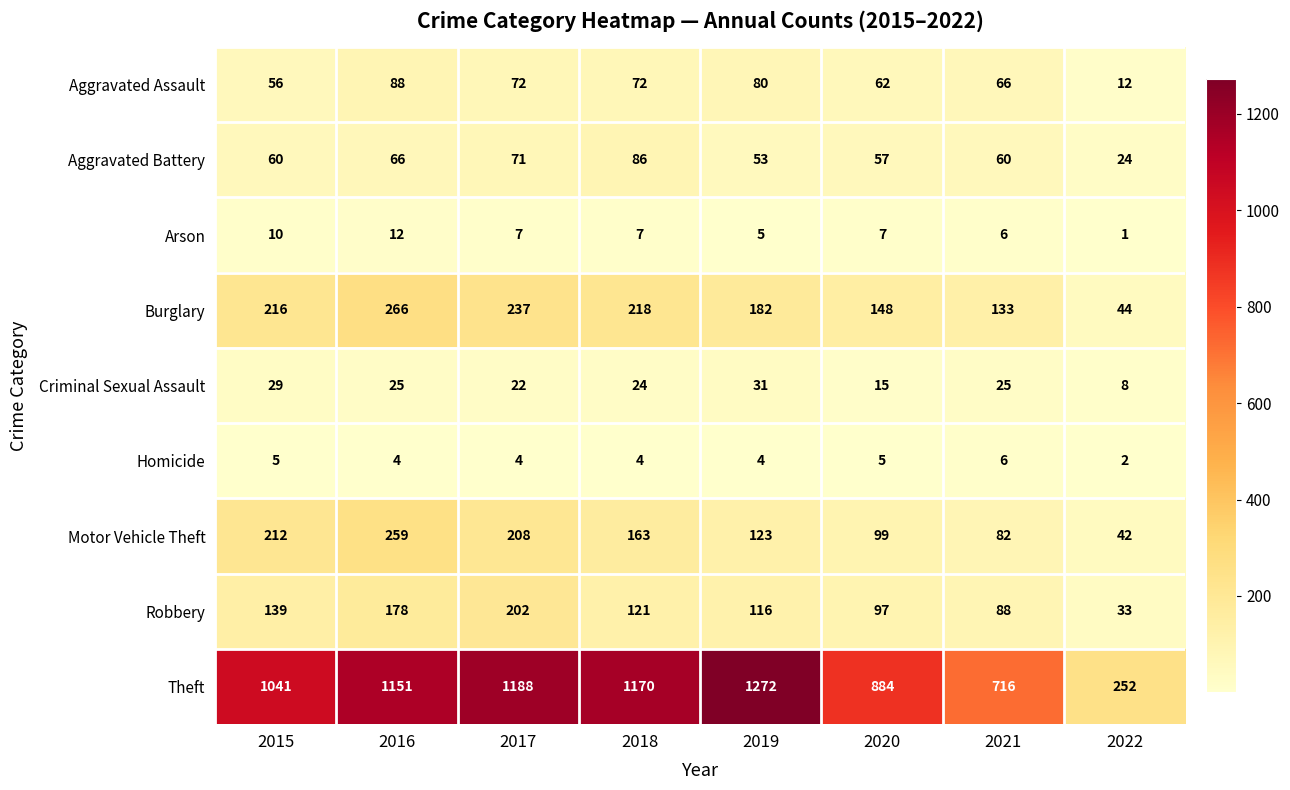

How many data points does each series have?

8